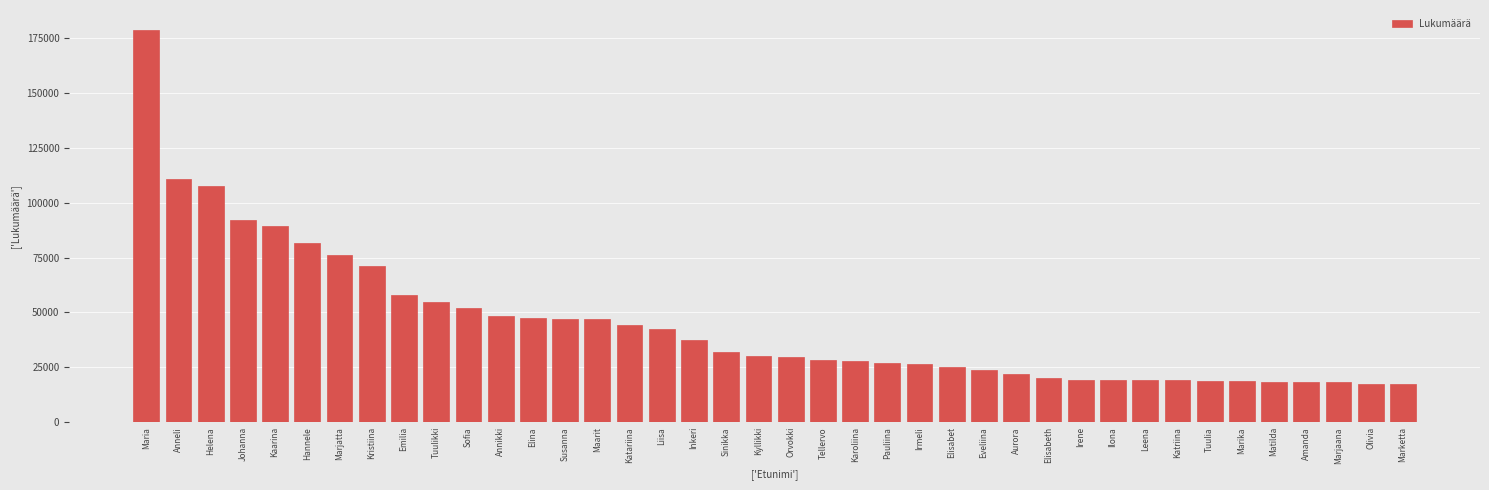

Read the value at Orvokki.

29746